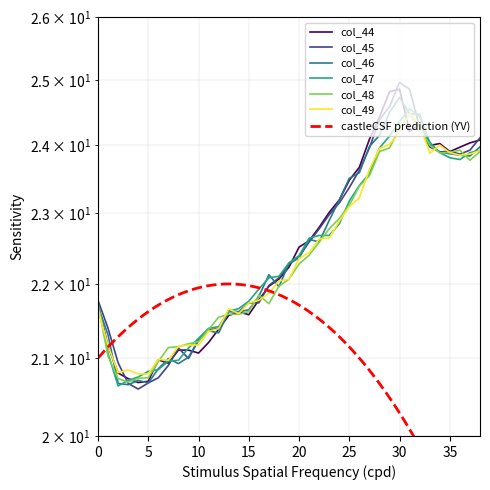

What is the label of the 1st point from the right?

38